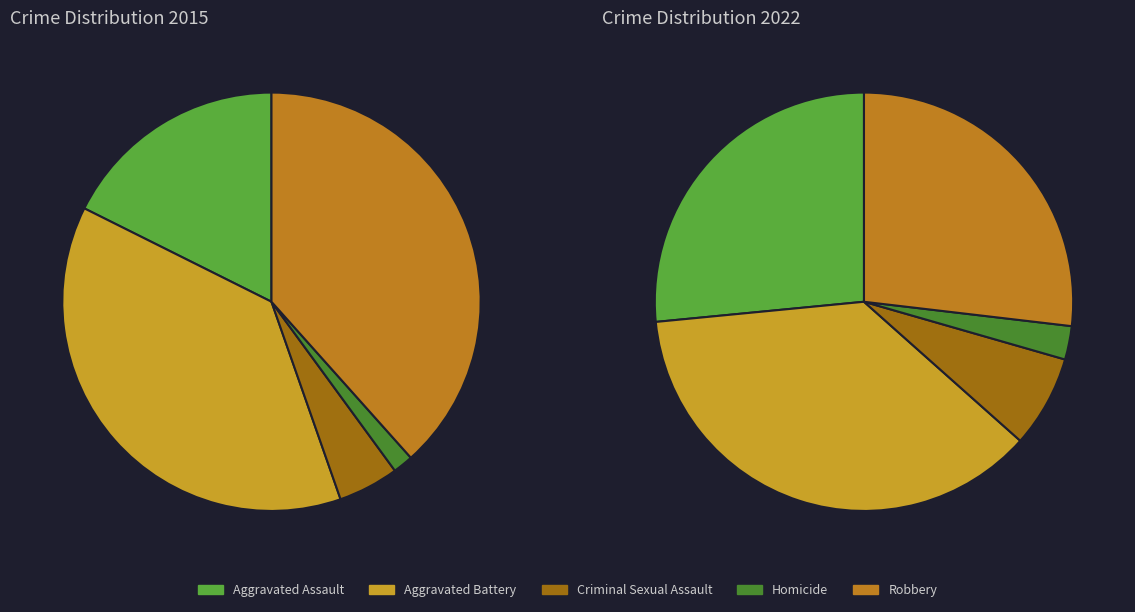

What is the spread (max minus min) of values at values_2022?

55